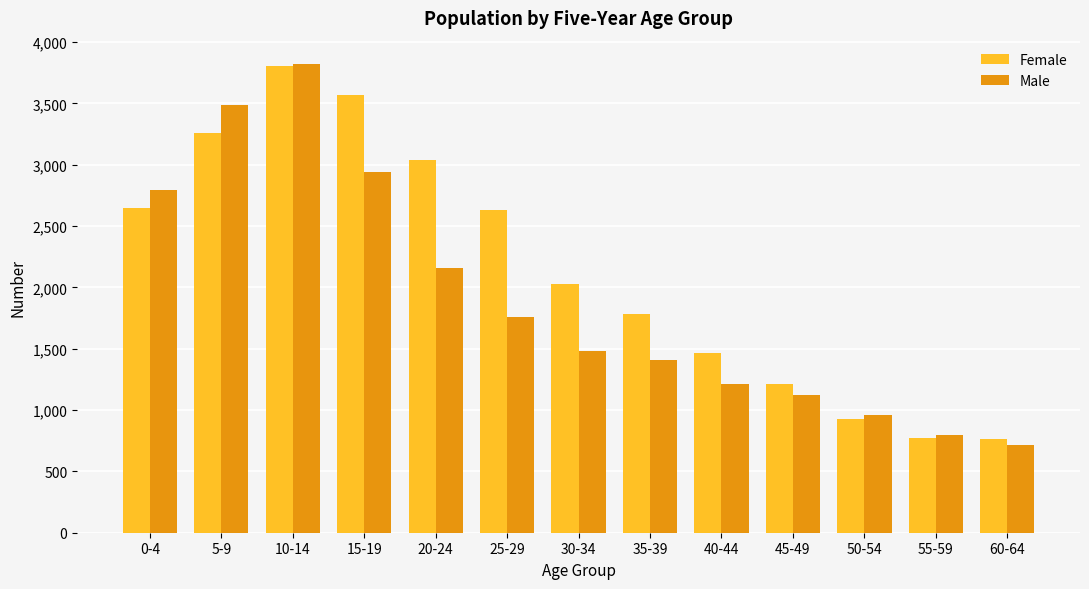

What is the sum of the Male values at 50-54 and 35-39?

2364